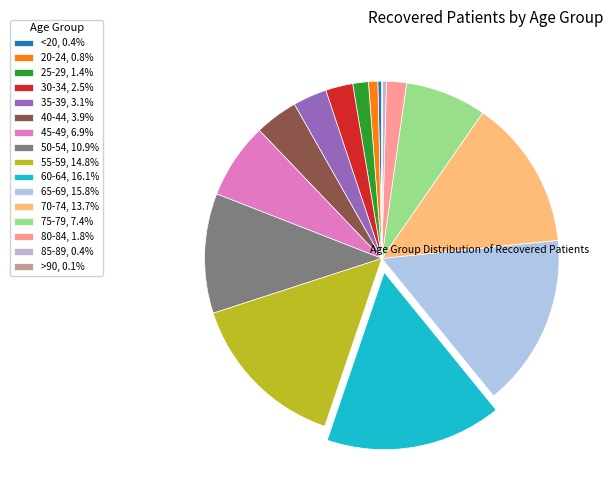

What percentage is the 60-64 slice, to the nearest percent?

16%